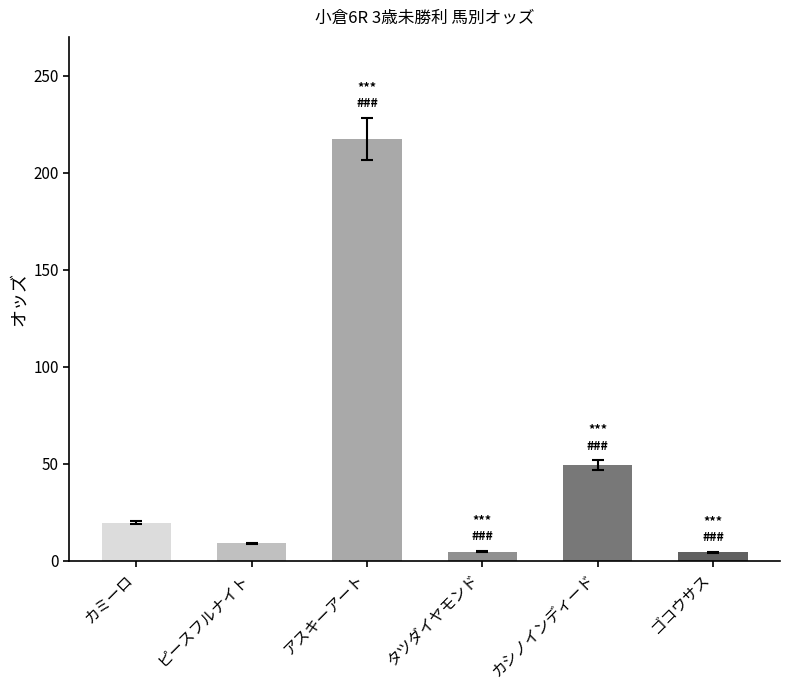

Which label corresponds to the largest value in the chart?

アスキーアート